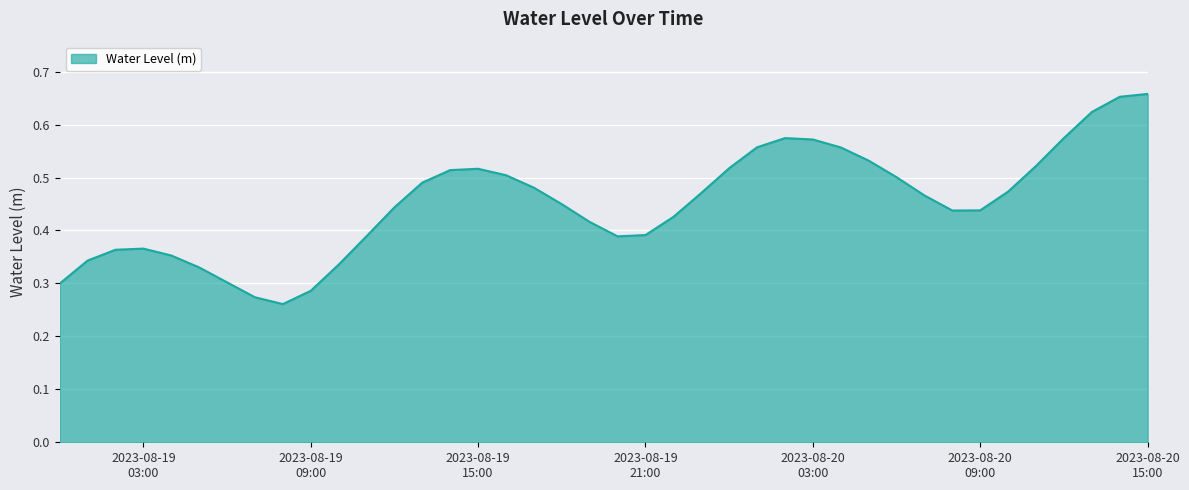

What is the minimum value shown in the chart?

0.3